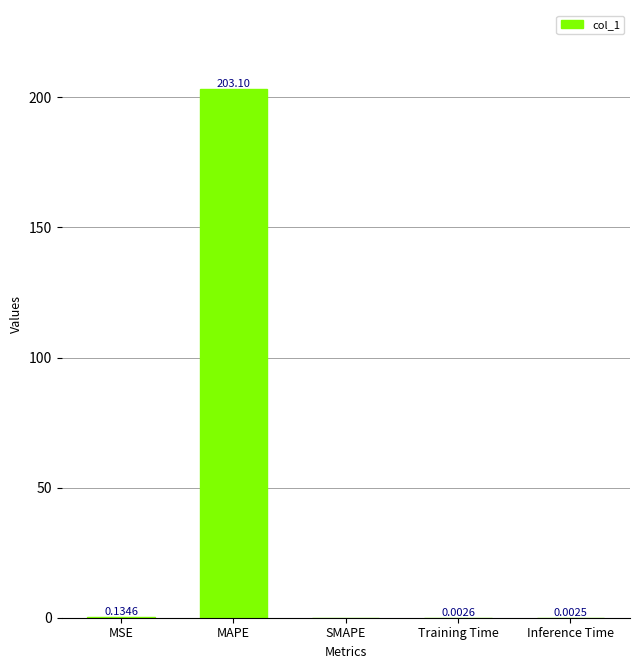

Between SMAPE and MSE, which is larger?

MSE